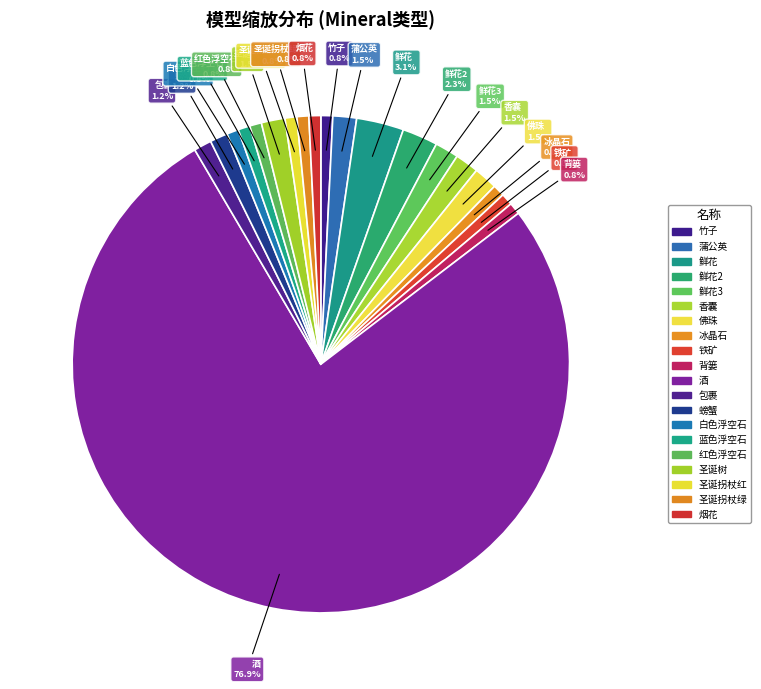

How many slices are in this pie chart?

20